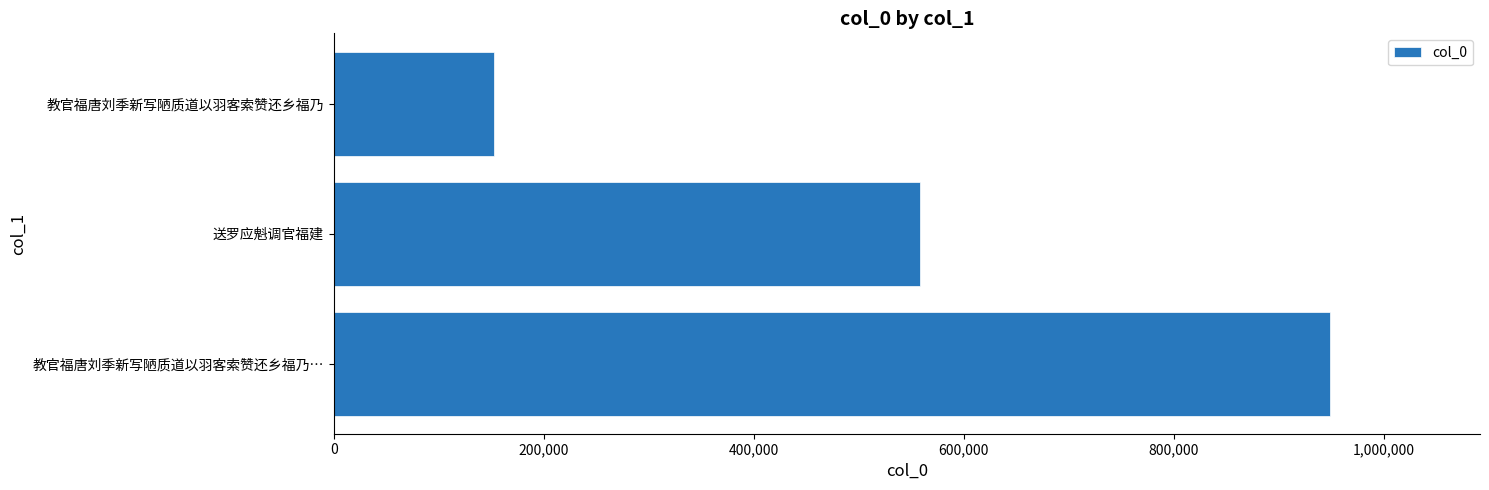

What is the average value?

553092